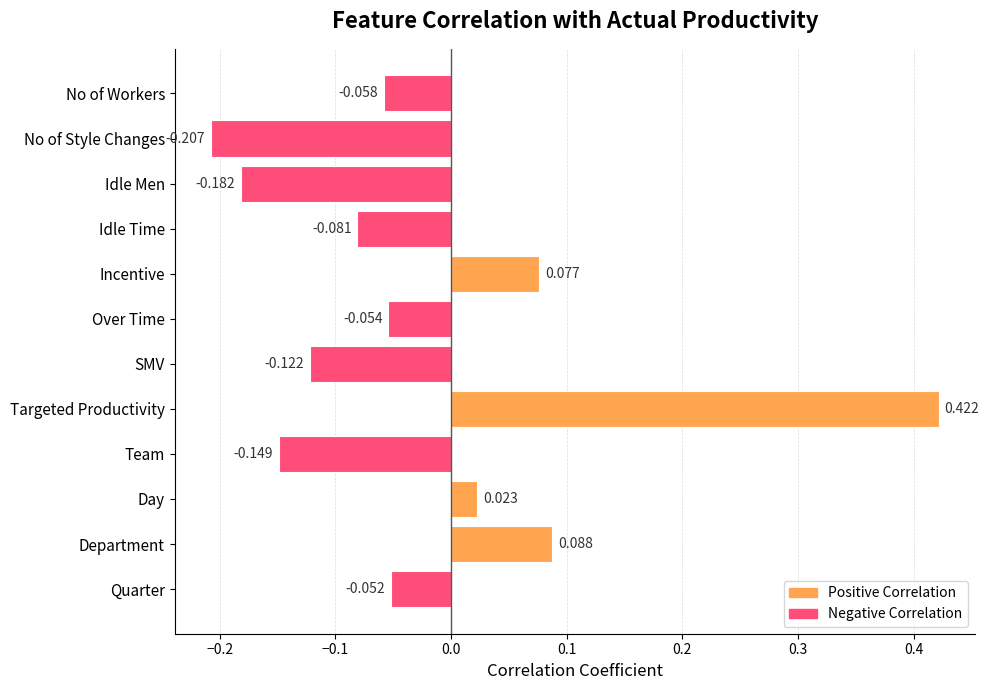

Are the bars grouped side by side (vs. stacked)?

No